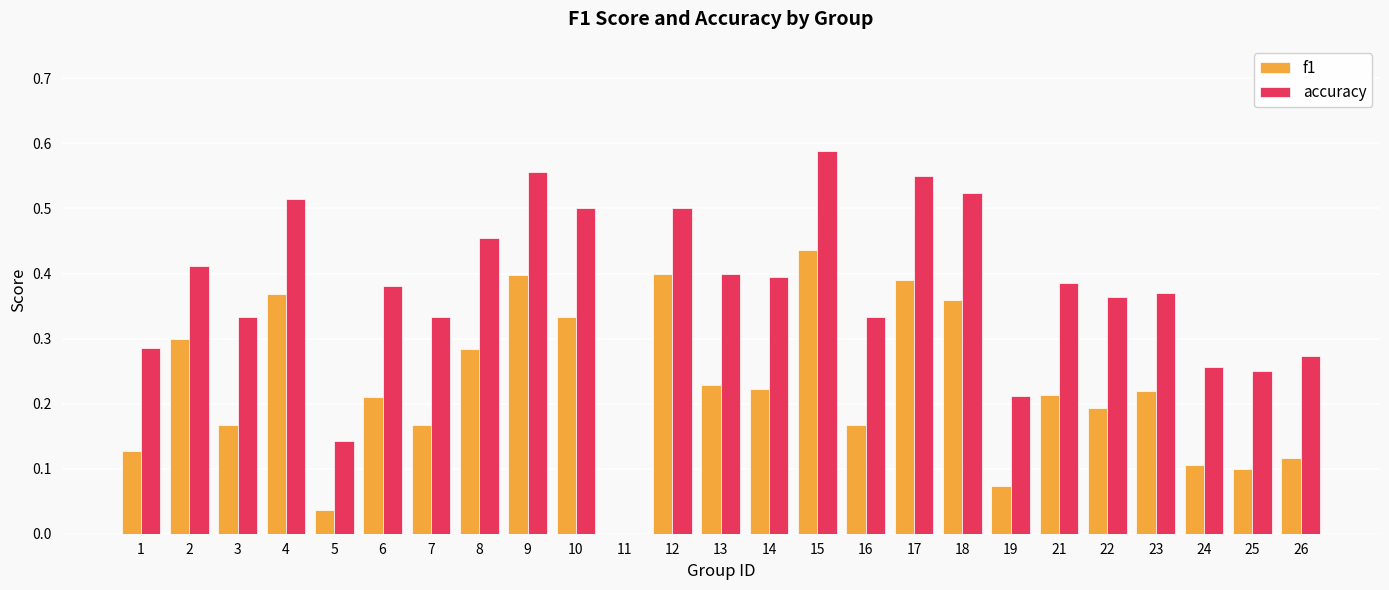

What is the sum of all f1 values?

5.6